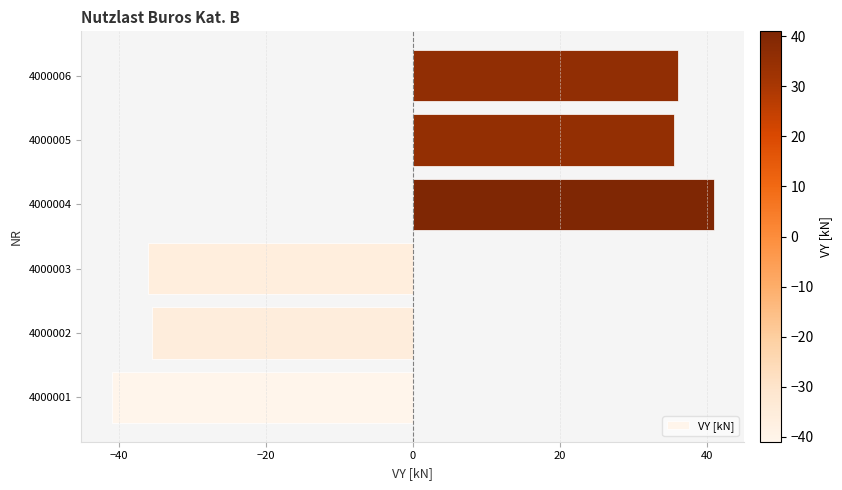

Are the bars grouped side by side (vs. stacked)?

No